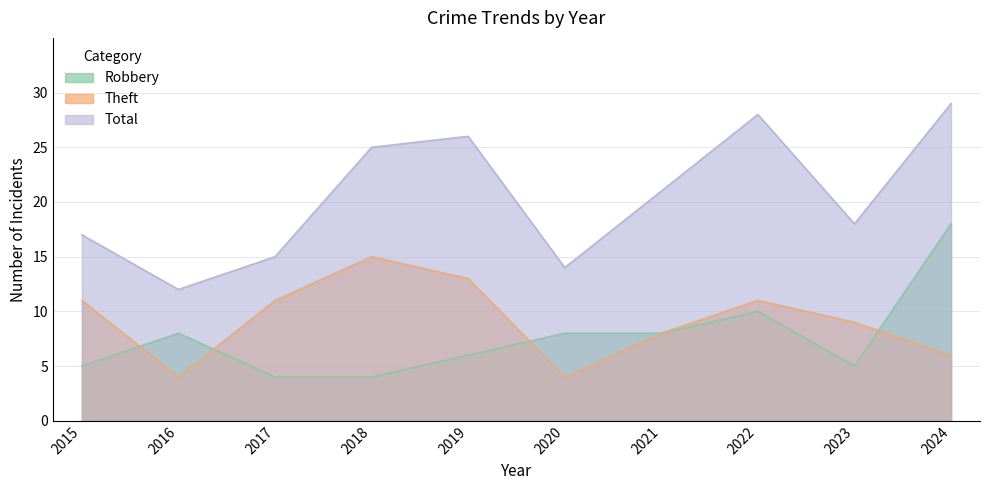

At which label does Total first exceed 21?

2018